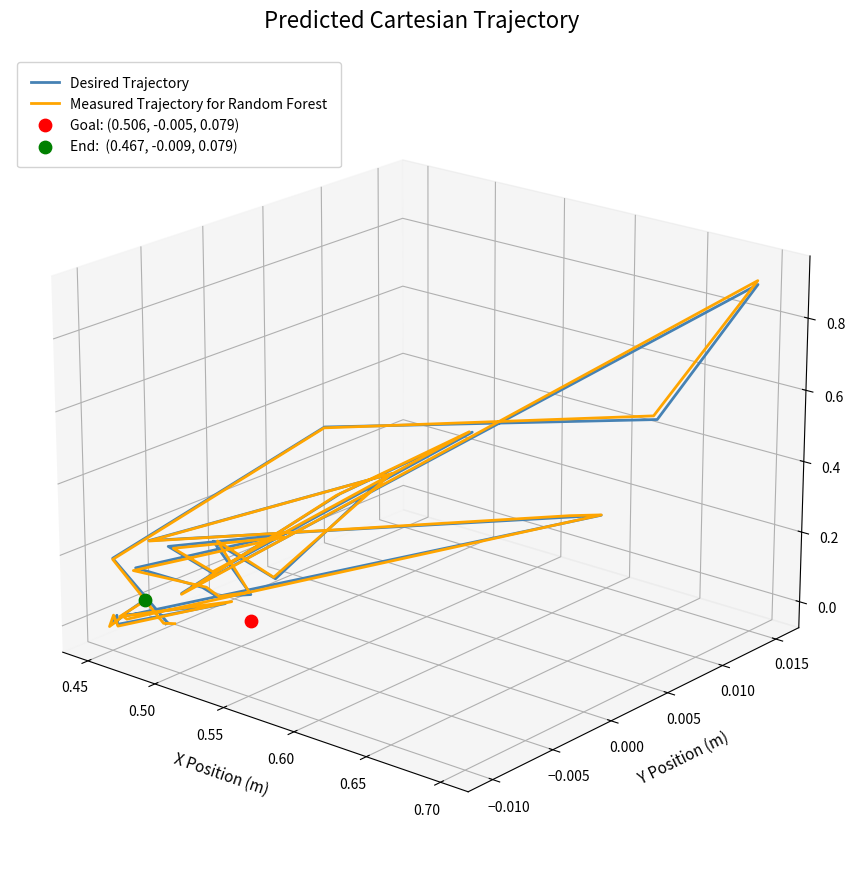

What is the total value across all series at 0.45?

-0.1